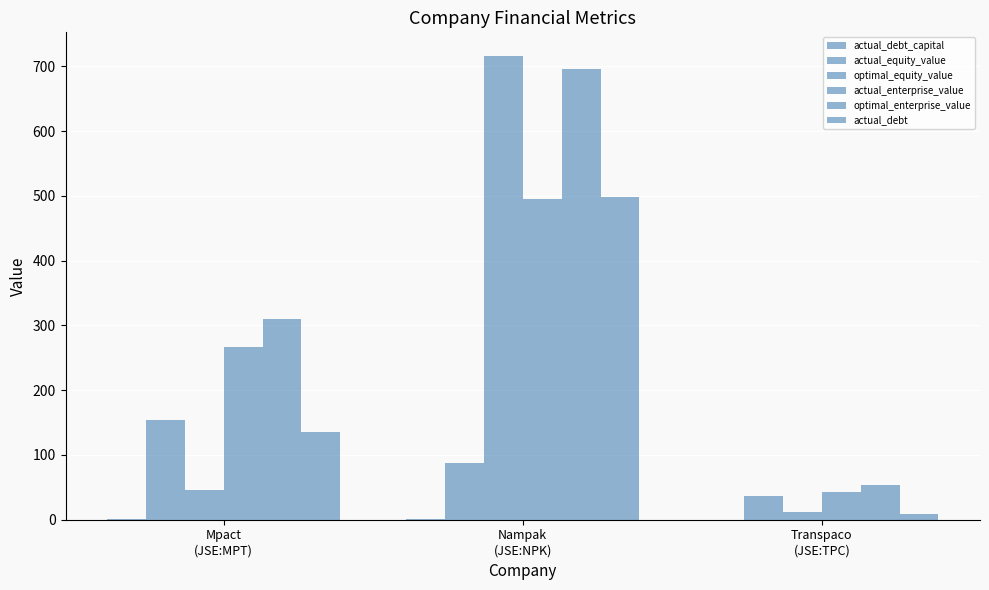

What is the difference between the actual_equity_value values at Nampak
(JSE:NPK) and Transpaco
(JSE:TPC)?

50.9